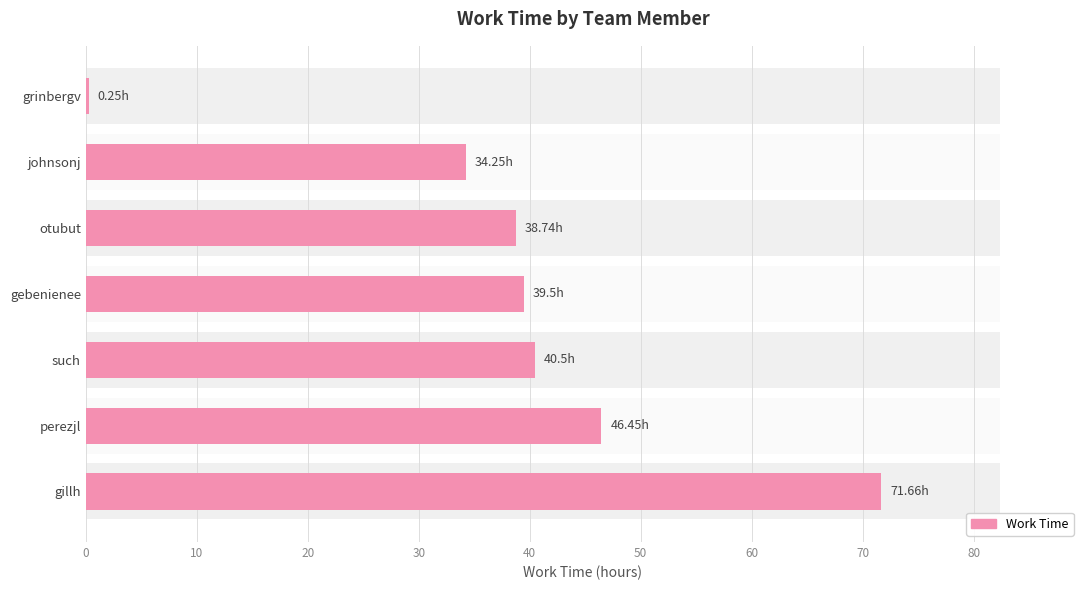

How many categories are shown in the chart?

7